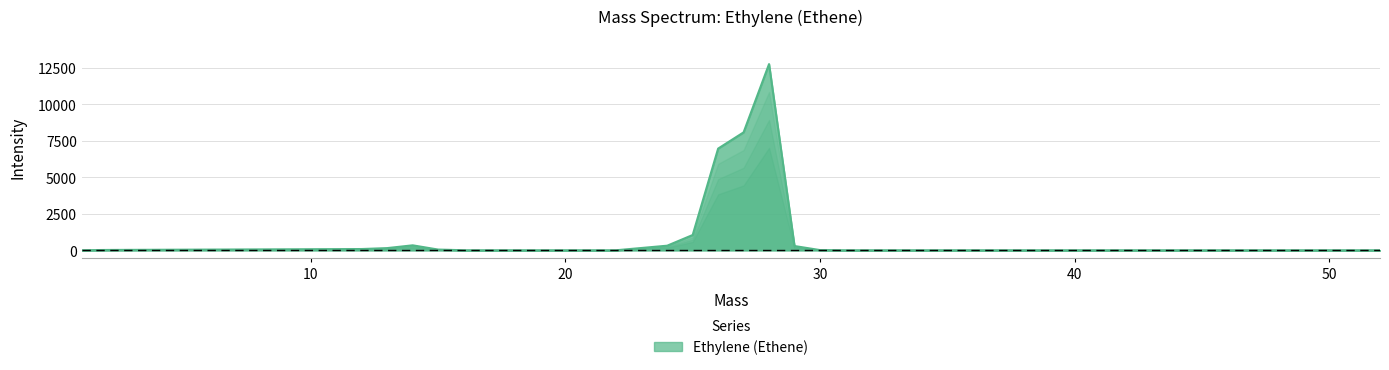

What is the difference between the maximum and minimum values?

12748.6